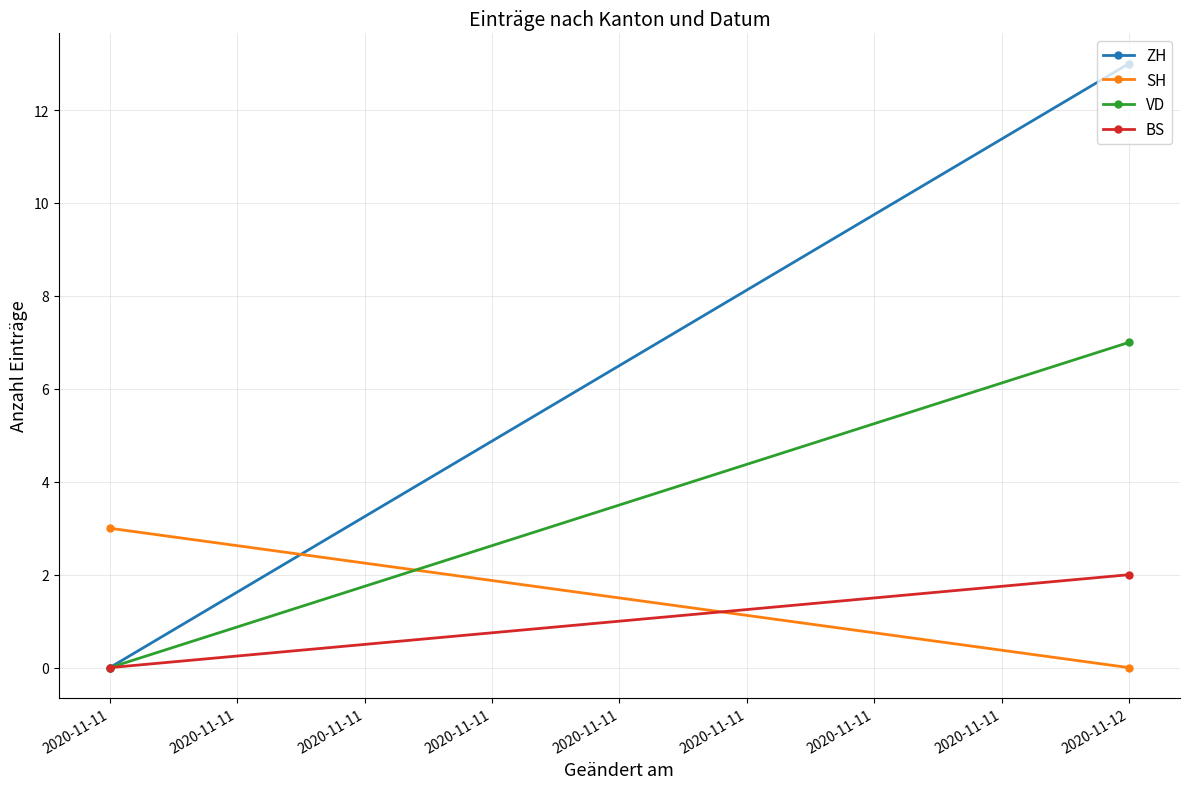

What is the difference between the highest and lowest values at 2020-11-11?

3